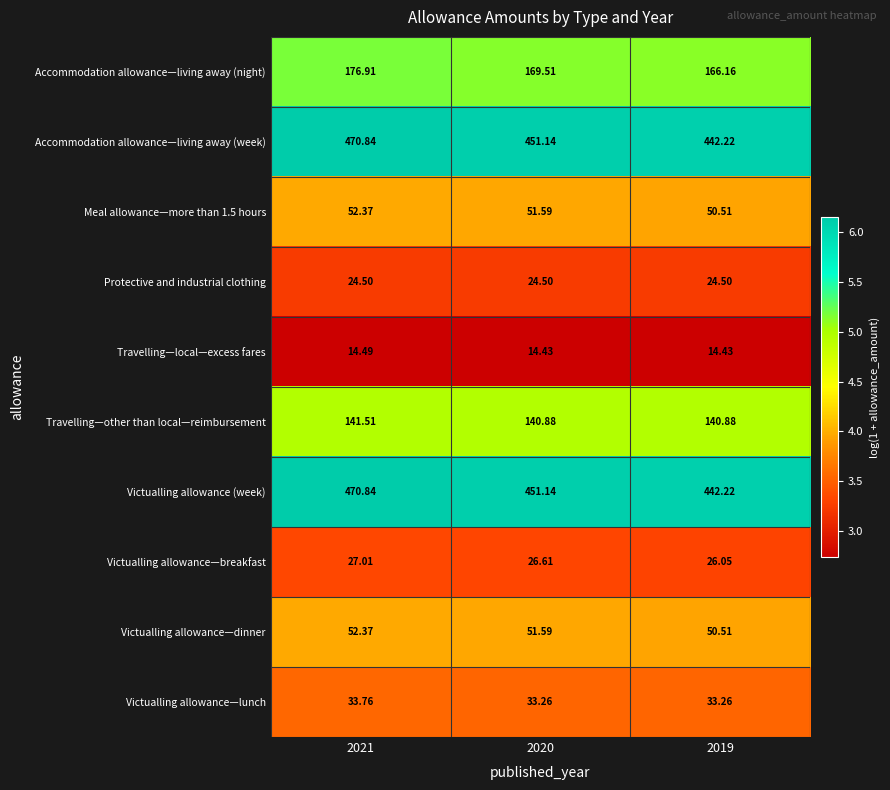

Is the value of Victualling allowance—dinner at 2019 greater than the value of Accommodation allowance—living away (night) at 2019?

No